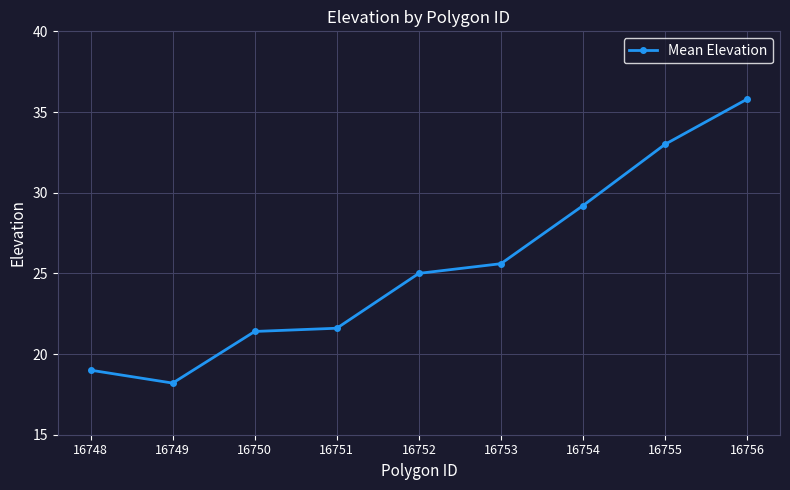

How many categories are shown in the chart?

9